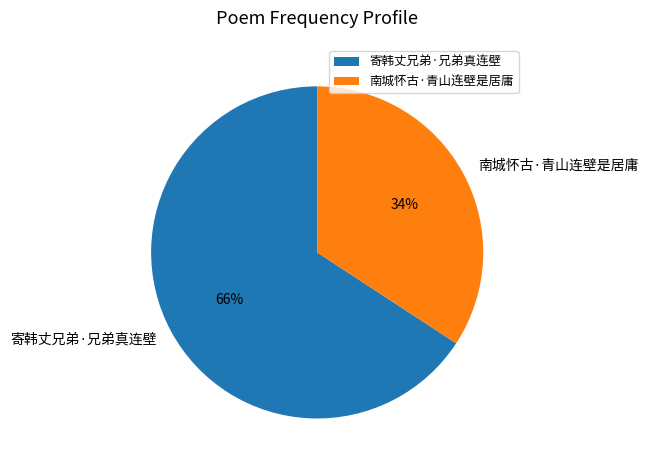

To the nearest percent, what percentage of the pie is 南城怀古·青山连壁是居庸?

34%